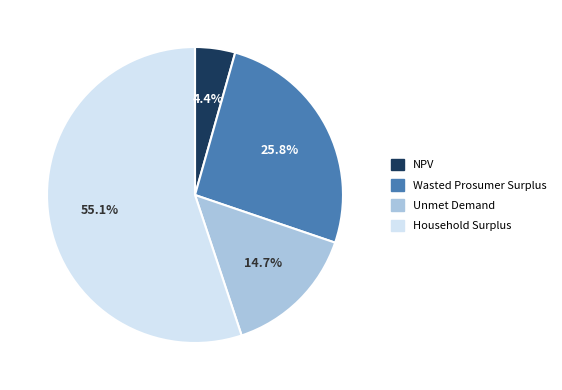

Rank the categories by value from lowest to highest.

NPV, Unmet Demand, Wasted Prosumer Surplus, Household Surplus